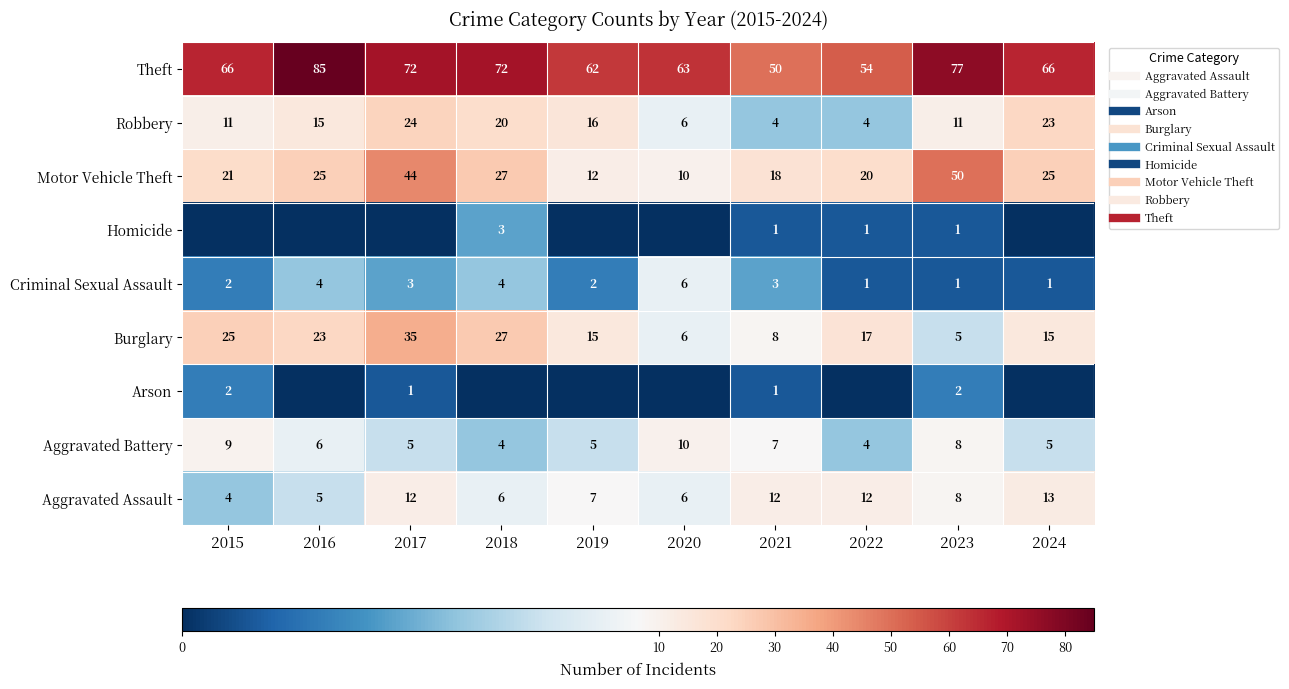

At which category is the sum across all series the highest?

2017